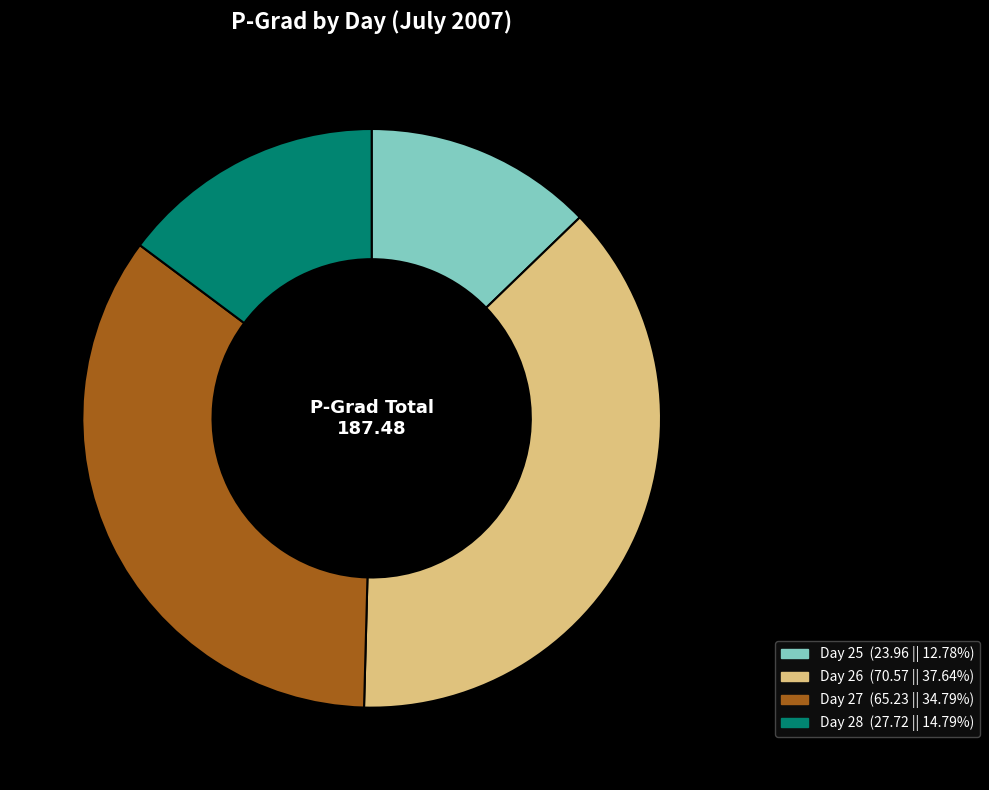

Rank the categories by value from highest to lowest.

Day 26, Day 27, Day 28, Day 25